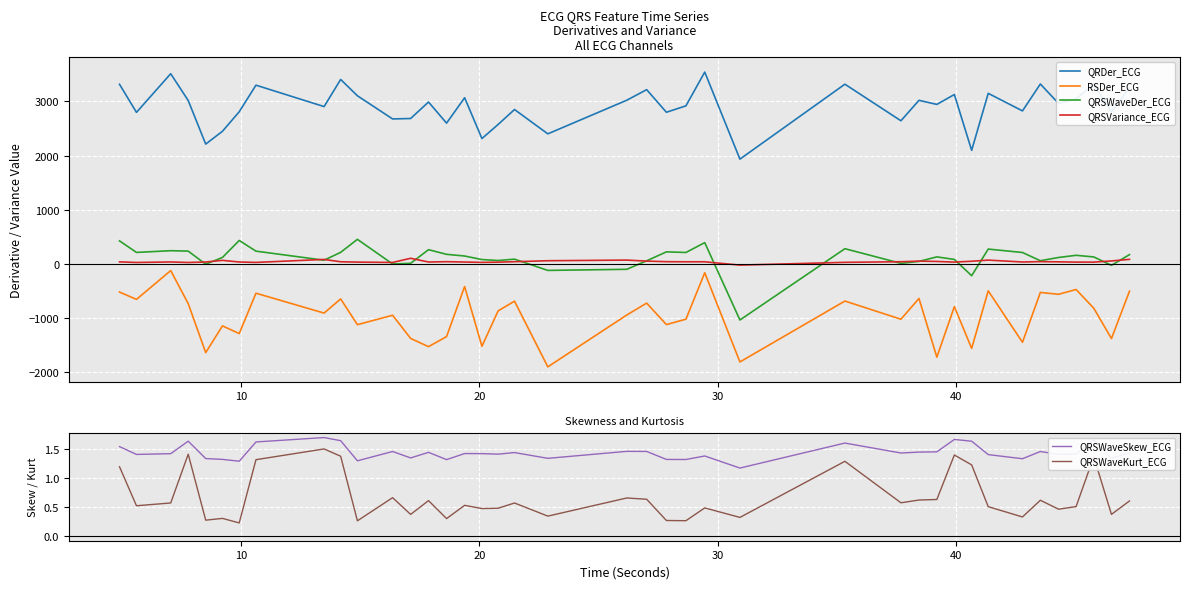

Which series has the largest total across all categories?

QRDer_ECG